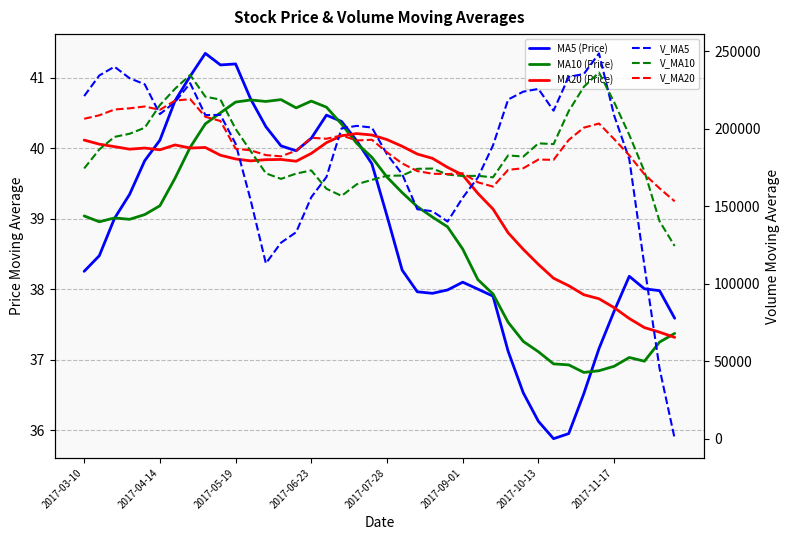

List the series in order of their peak value, highest first.

V_MA5, V_MA10, V_MA20, MA5 (Price), MA10 (Price), MA20 (Price)